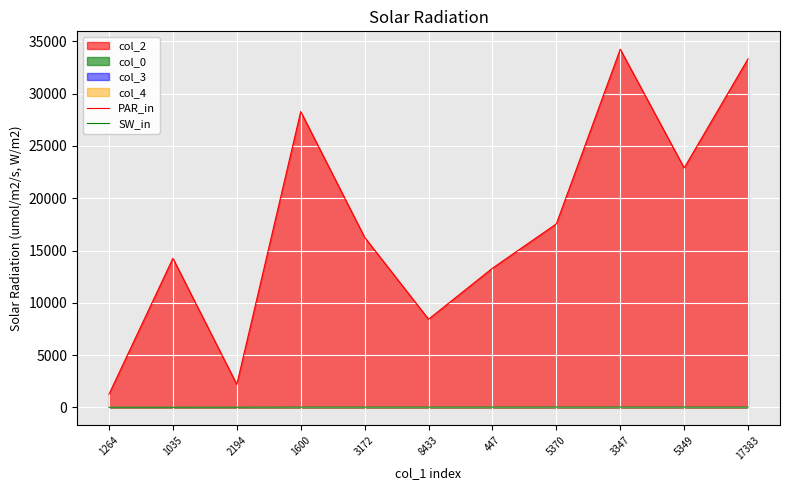

Where is the first local maximum for PAR_in?

1035